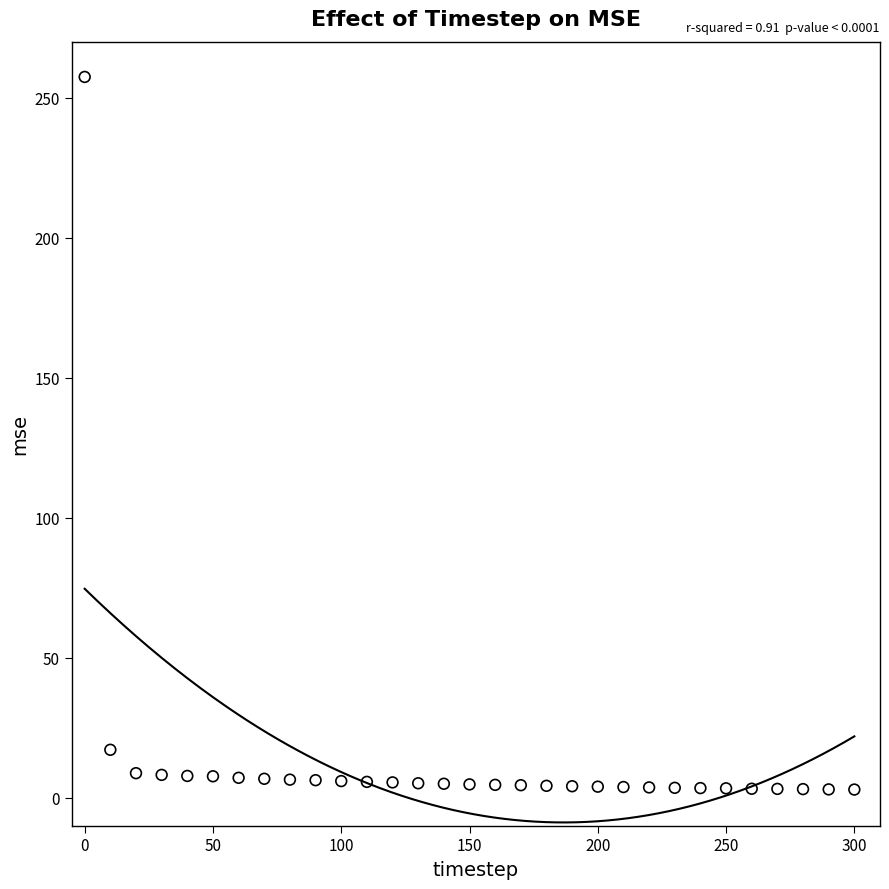

What is the range of X values (max minus min)?

300.0